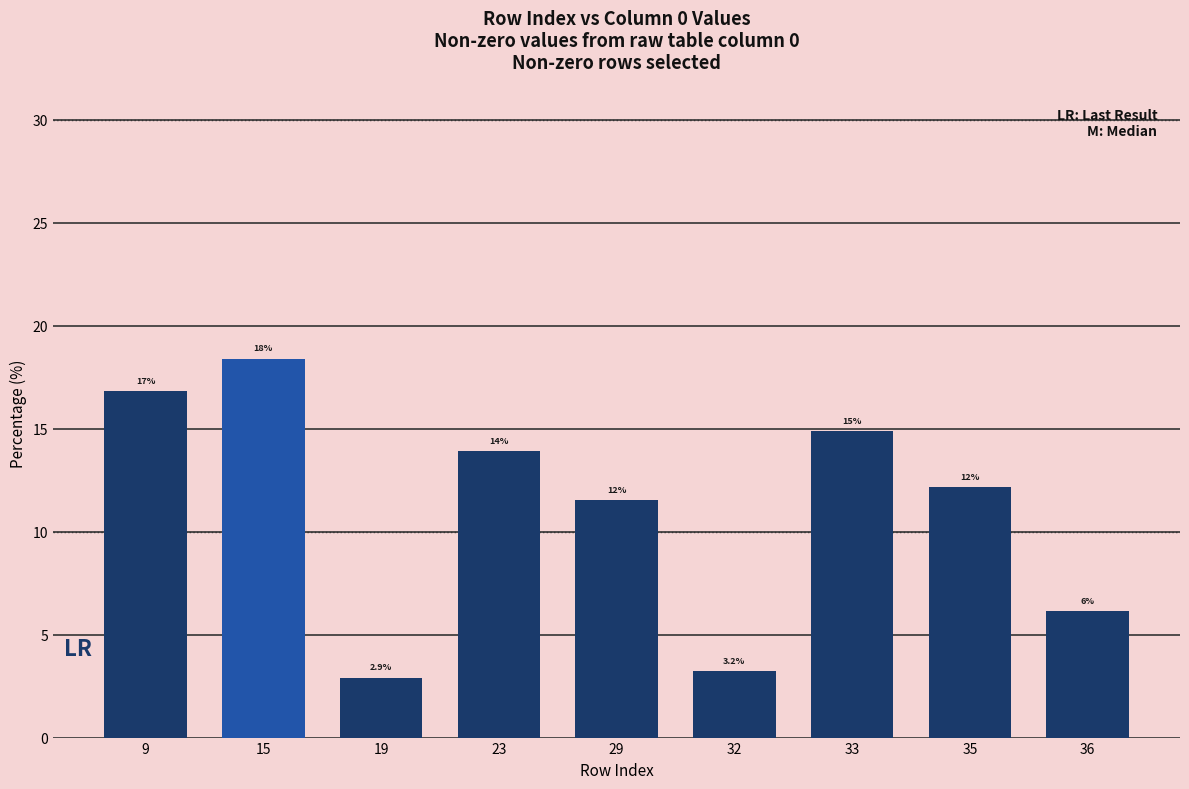

Are the bars horizontal?

No